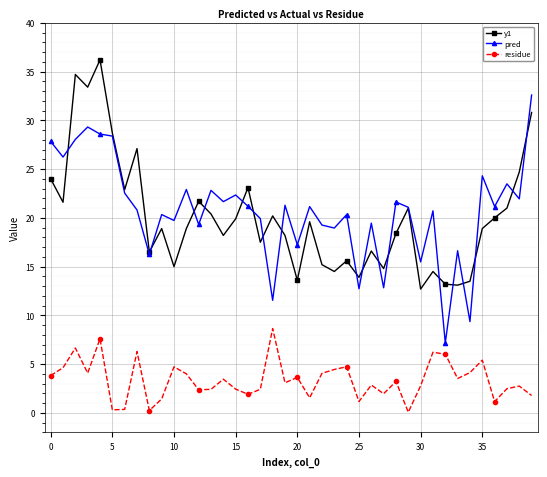

True or false: y1 and residue intersect in this chart.

False